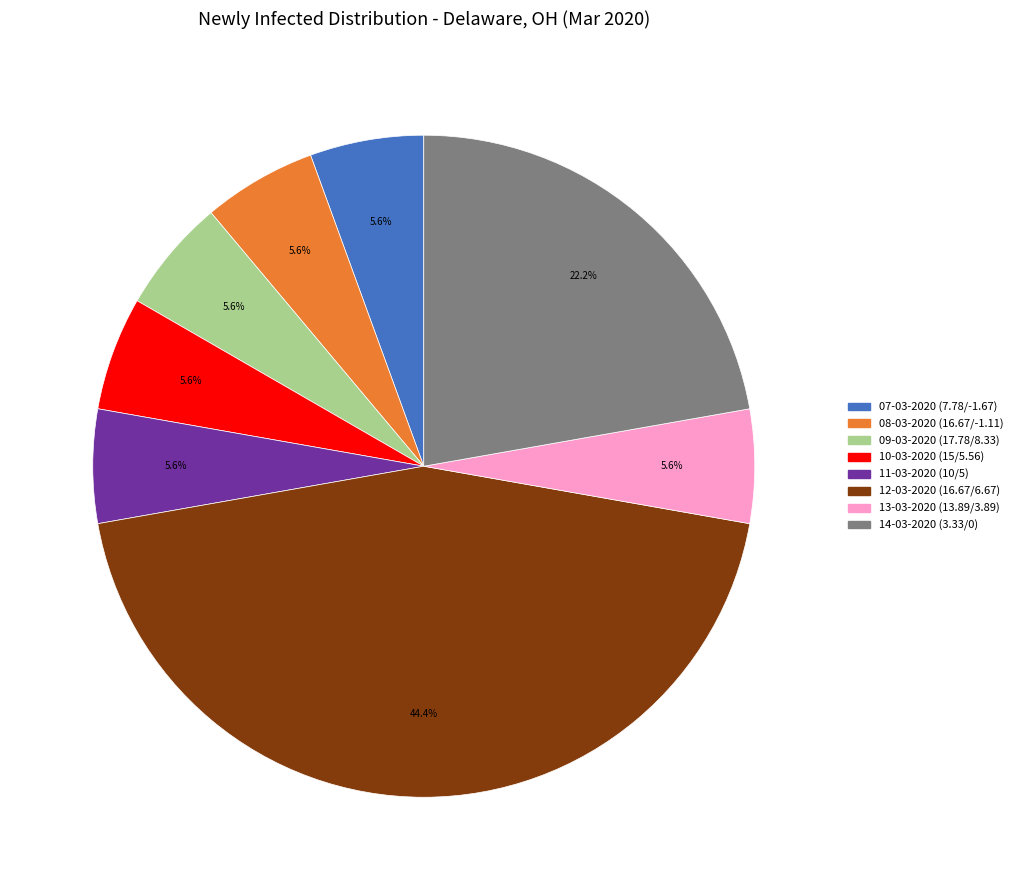

How many slices are in this pie chart?

8